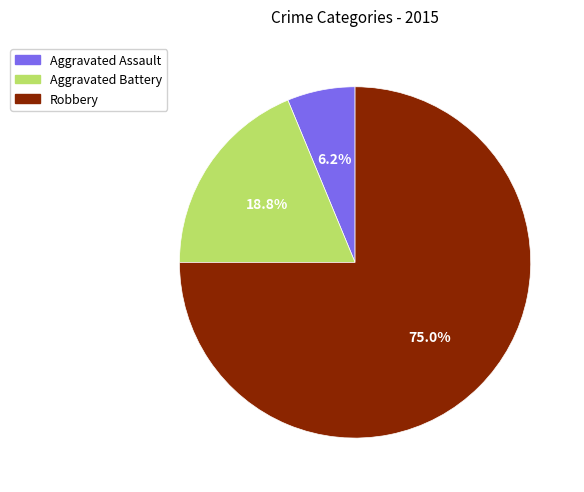

Count the number of slices in the pie.

3